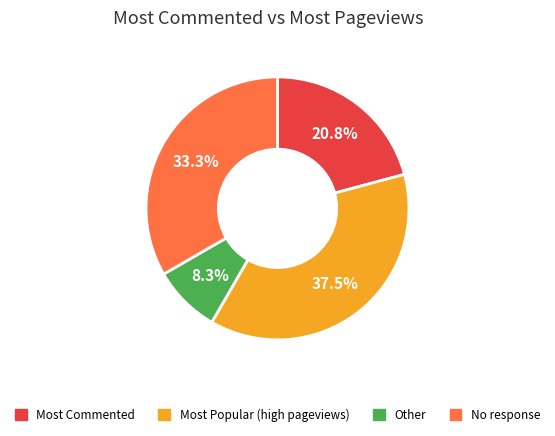

What is the largest slice in the pie chart?

Most Popular (high pageviews)